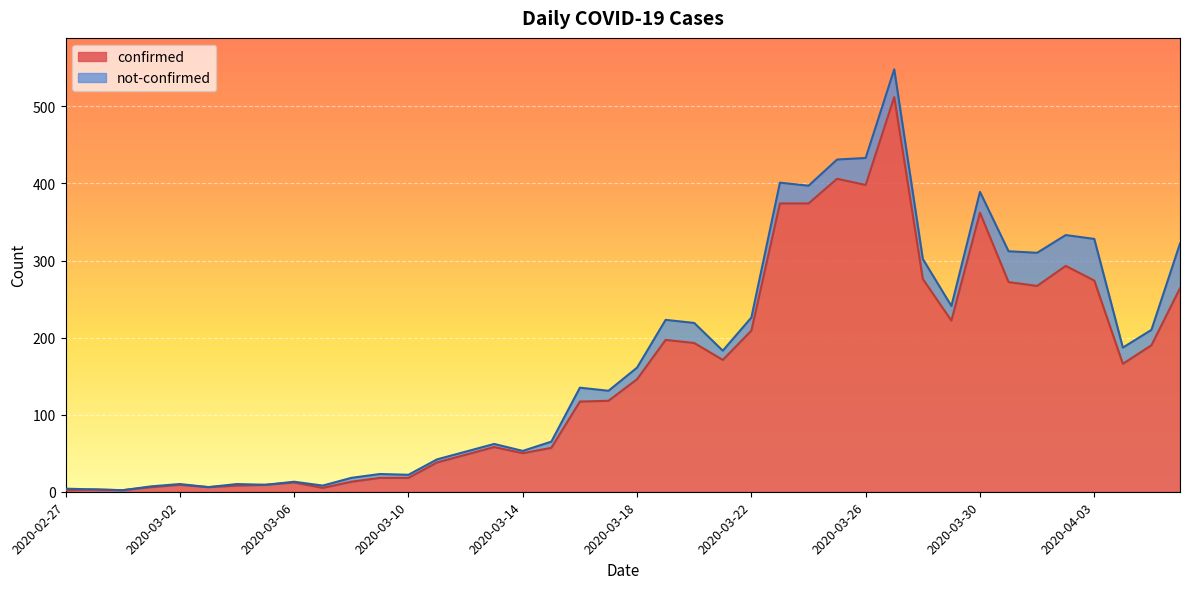

Reading right to left, what are all the values shown in this chart?

2020-04-06=264	2020-04-05=190	2020-04-04=166	2020-04-03=274	2020-04-02=293	2020-04-01=267	2020-03-31=272	2020-03-30=362	2020-03-29=222	2020-03-28=276	2020-03-27=512	2020-03-26=398	2020-03-25=406	2020-03-24=374	2020-03-23=374	2020-03-22=209	2020-03-21=171	2020-03-20=193	2020-03-19=197	2020-03-18=146	2020-03-17=118	2020-03-16=117	2020-03-15=57	2020-03-14=50	2020-03-13=58	2020-03-12=48	2020-03-11=38	2020-03-10=18	2020-03-09=18	2020-03-08=13	2020-03-07=5	2020-03-06=12	2020-03-05=9	2020-03-04=8	2020-03-03=6	2020-03-02=9	2020-03-01=6	2020-02-29=2	2020-02-28=3	2020-02-27=2